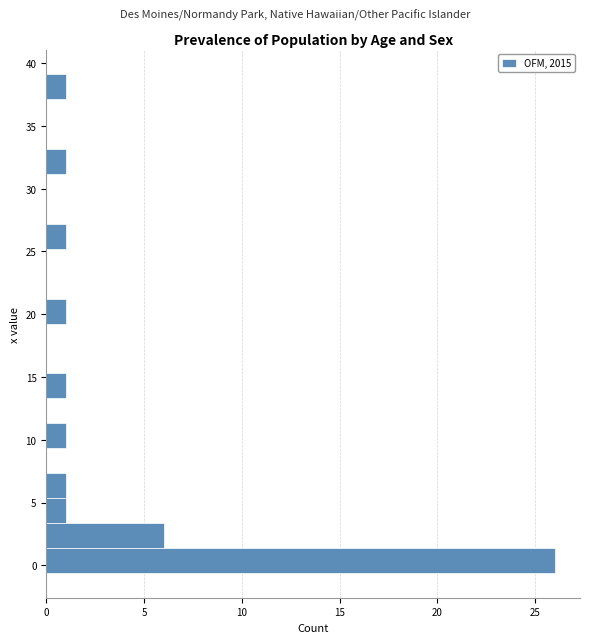

Around what value on the y-axis is the longest bar? Give the approximate position of its centre, as read against the axis.

0.5